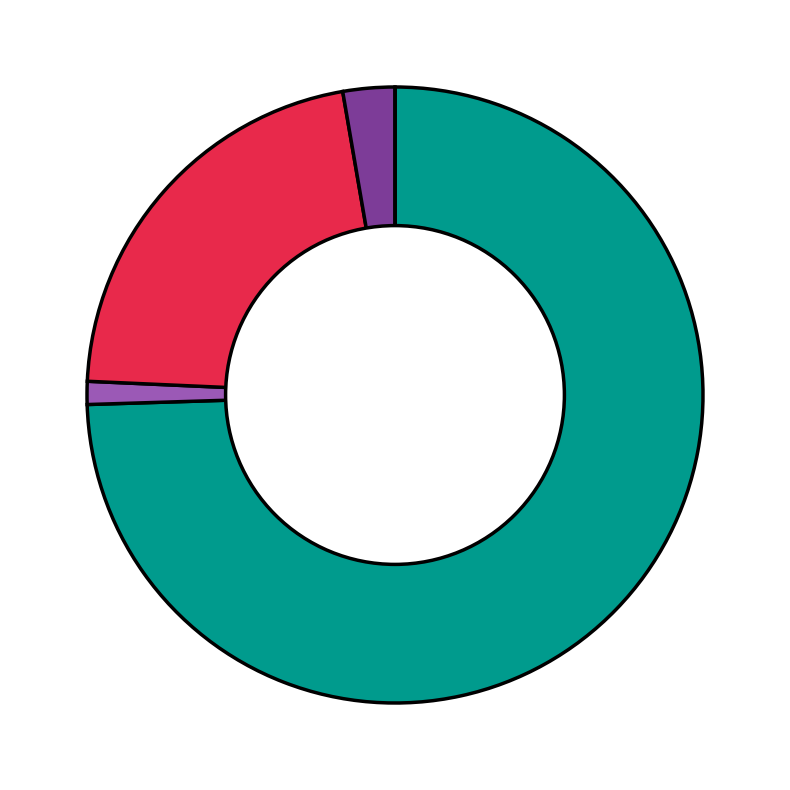

Is there a majority slice in this chart?

Yes